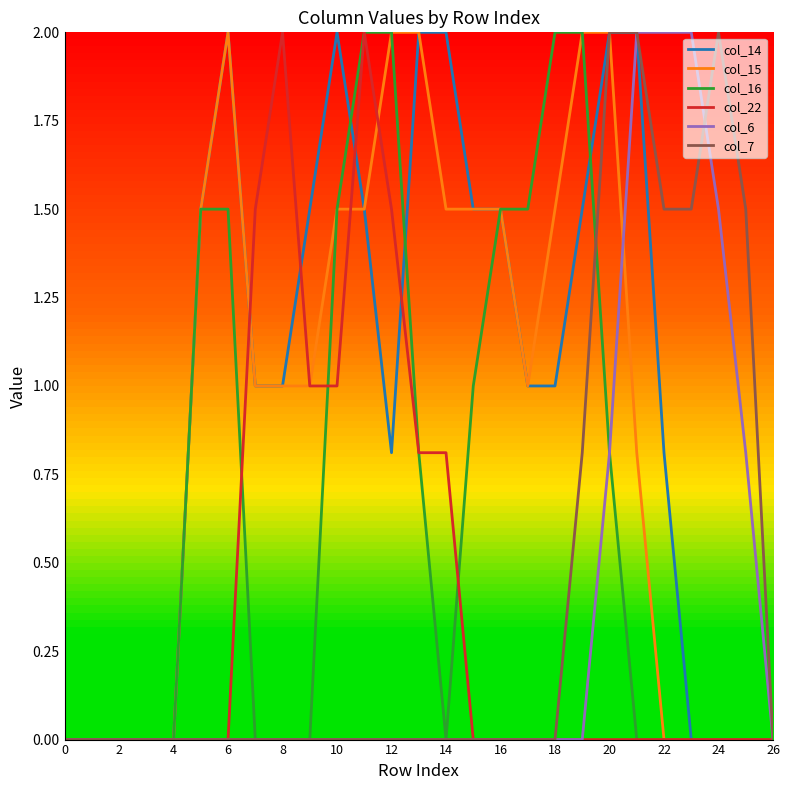

Does the chart display data point markers on the line(s)?

No